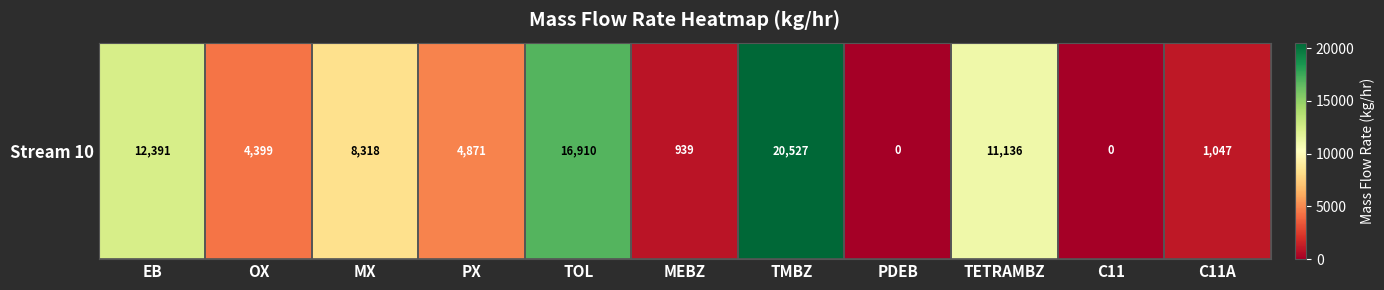

Between TMBZ and MX, which is larger?

TMBZ